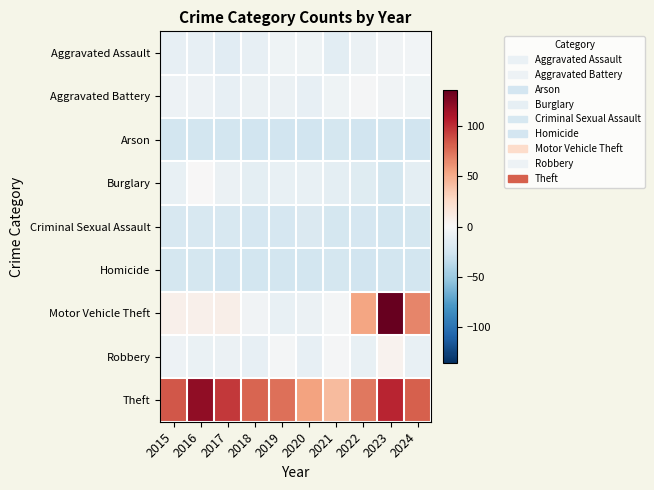

What is the maximum value shown in the chart?

136.4